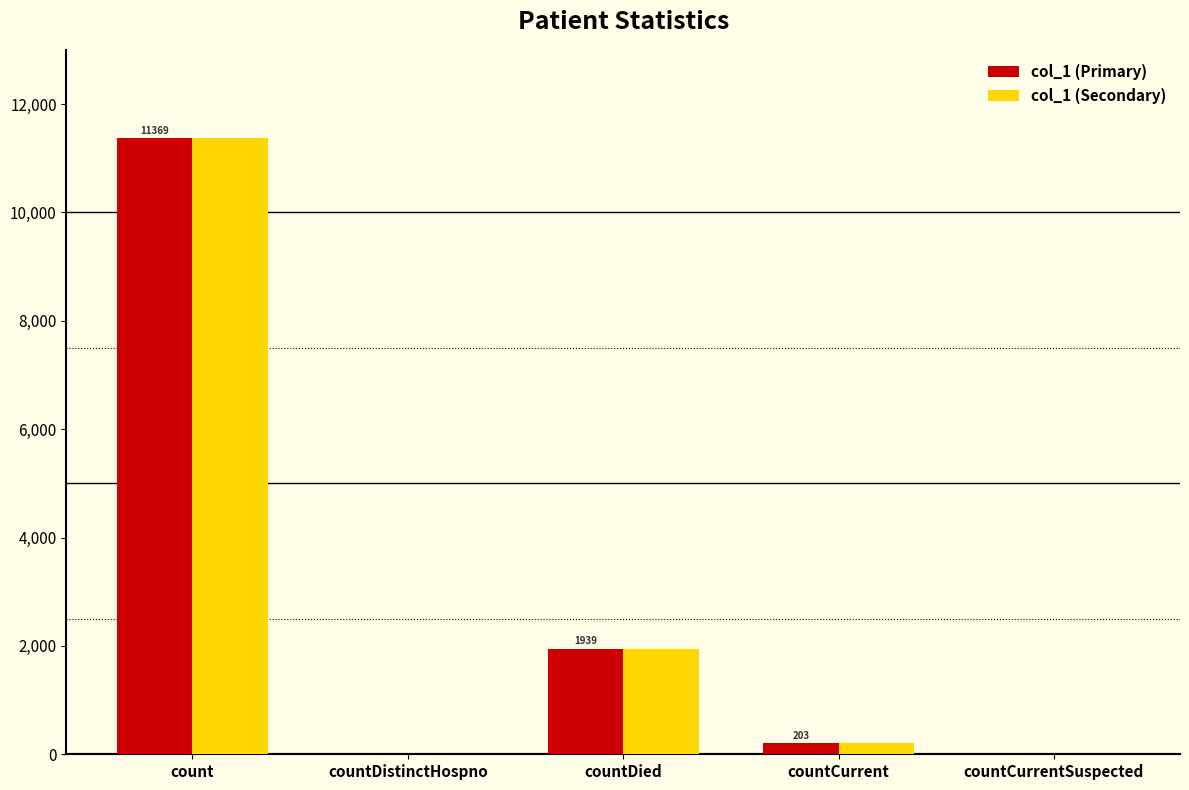

What is the total value across all series at countDied?

3878